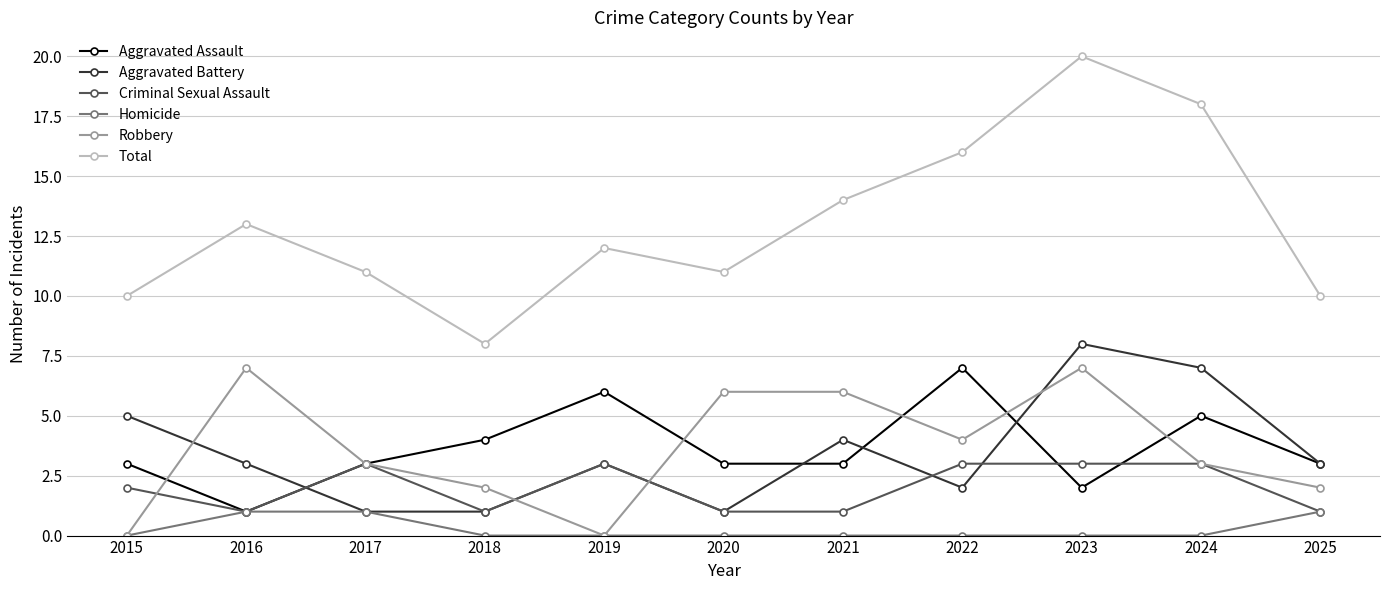

What is the difference between the Total values at 2017 and 2016?

2